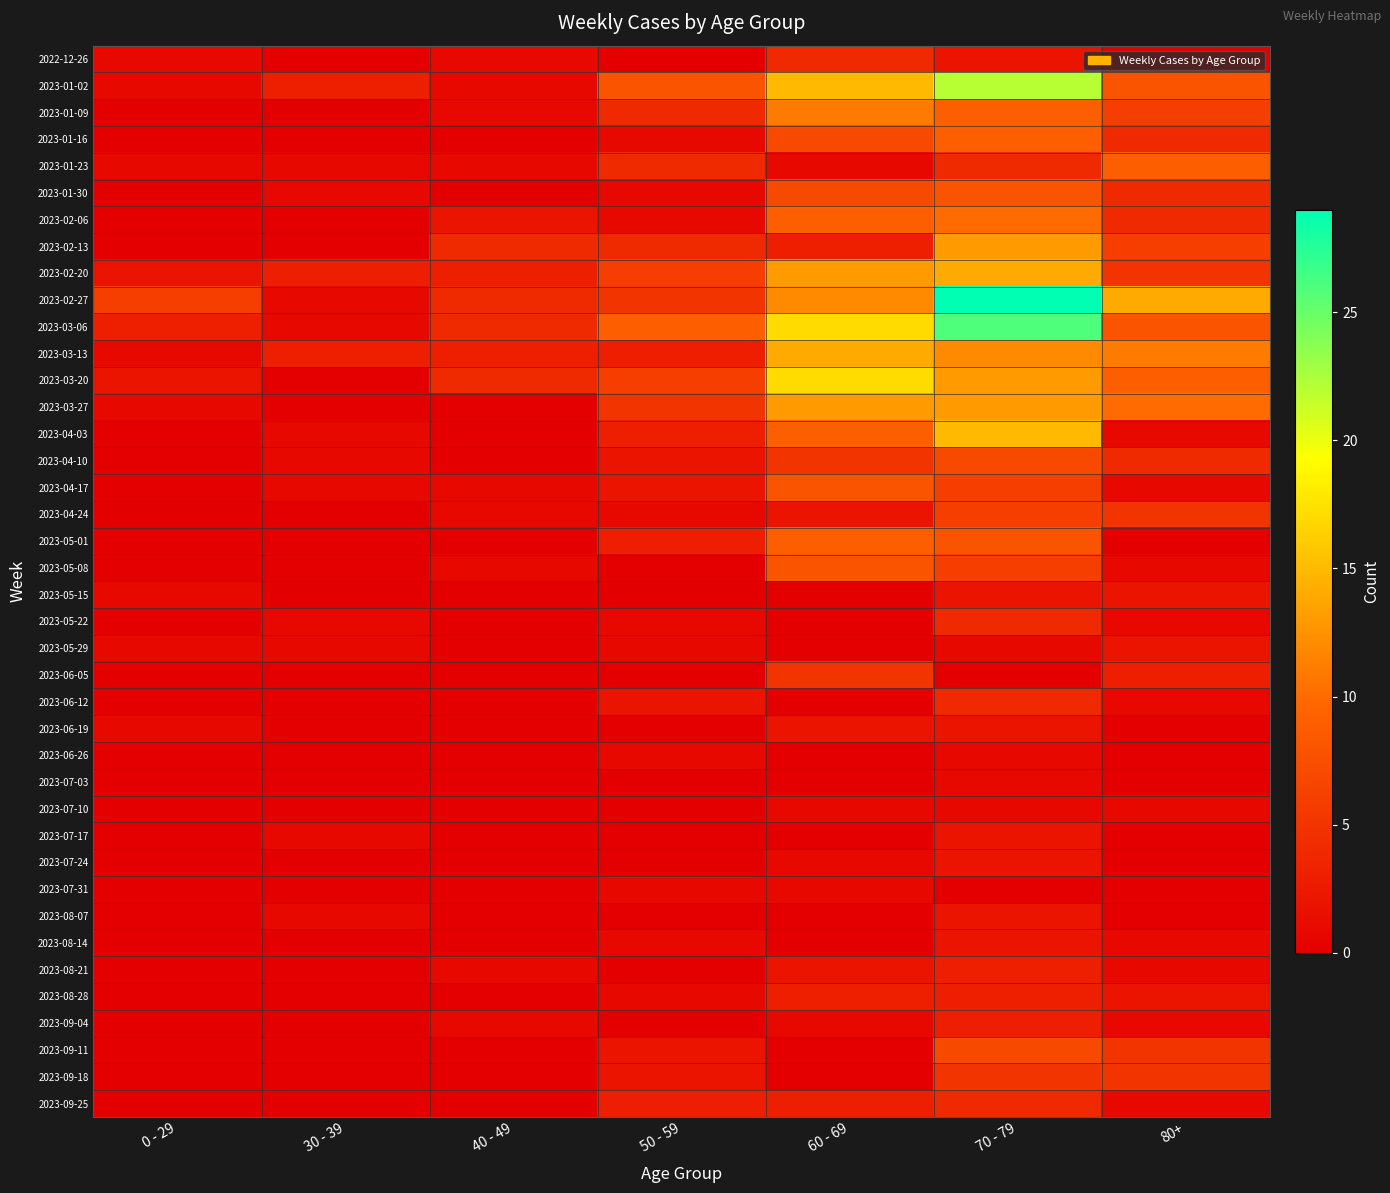

Reading left to right, transcribe all the data shown in this chart.

2022-12-26: 0 - 29=1	30 - 39=0	40 - 49=1	50 - 59=0	60 - 69=4	70 - 79=2	80+=0
2023-01-02: 0 - 29=1	30 - 39=3	40 - 49=1	50 - 59=8	60 - 69=15	70 - 79=22	80+=8
2023-01-09: 0 - 29=0	30 - 39=0	40 - 49=1	50 - 59=4	60 - 69=11	70 - 79=9	80+=6
2023-01-16: 0 - 29=0	30 - 39=0	40 - 49=0	50 - 59=1	60 - 69=7	70 - 79=9	80+=4
2023-01-23: 0 - 29=1	30 - 39=1	40 - 49=1	50 - 59=4	60 - 69=1	70 - 79=4	80+=9
2023-01-30: 0 - 29=0	30 - 39=1	40 - 49=0	50 - 59=1	60 - 69=7	70 - 79=8	80+=4
2023-02-06: 0 - 29=0	30 - 39=0	40 - 49=2	50 - 59=1	60 - 69=9	70 - 79=10	80+=4
2023-02-13: 0 - 29=0	30 - 39=0	40 - 49=4	50 - 59=4	60 - 69=3	70 - 79=13	80+=6
2023-02-20: 0 - 29=2	30 - 39=3	40 - 49=3	50 - 59=6	60 - 69=13	70 - 79=14	80+=5
2023-02-27: 0 - 29=6	30 - 39=1	40 - 49=4	50 - 59=5	60 - 69=12	70 - 79=29	80+=14
2023-03-06: 0 - 29=3	30 - 39=1	40 - 49=4	50 - 59=9	60 - 69=17	70 - 79=26	80+=8
2023-03-13: 0 - 29=1	30 - 39=3	40 - 49=3	50 - 59=3	60 - 69=14	70 - 79=12	80+=11
2023-03-20: 0 - 29=2	30 - 39=0	40 - 49=4	50 - 59=6	60 - 69=17	70 - 79=13	80+=9
2023-03-27: 0 - 29=1	30 - 39=0	40 - 49=0	50 - 59=5	60 - 69=13	70 - 79=13	80+=10
2023-04-03: 0 - 29=0	30 - 39=1	40 - 49=0	50 - 59=3	60 - 69=9	70 - 79=15	80+=1
2023-04-10: 0 - 29=0	30 - 39=1	40 - 49=0	50 - 59=2	60 - 69=5	70 - 79=7	80+=4
2023-04-17: 0 - 29=0	30 - 39=1	40 - 49=1	50 - 59=2	60 - 69=8	70 - 79=6	80+=1
2023-04-24: 0 - 29=0	30 - 39=0	40 - 49=1	50 - 59=1	60 - 69=2	70 - 79=6	80+=5
2023-05-01: 0 - 29=0	30 - 39=0	40 - 49=0	50 - 59=3	60 - 69=9	70 - 79=8	80+=0
2023-05-08: 0 - 29=0	30 - 39=0	40 - 49=1	50 - 59=0	60 - 69=8	70 - 79=6	80+=1
2023-05-15: 0 - 29=1	30 - 39=0	40 - 49=0	50 - 59=0	60 - 69=0	70 - 79=2	80+=2
2023-05-22: 0 - 29=0	30 - 39=1	40 - 49=0	50 - 59=1	60 - 69=0	70 - 79=4	80+=1
2023-05-29: 0 - 29=1	30 - 39=1	40 - 49=0	50 - 59=1	60 - 69=0	70 - 79=1	80+=2
2023-06-05: 0 - 29=0	30 - 39=0	40 - 49=0	50 - 59=0	60 - 69=5	70 - 79=0	80+=3
2023-06-12: 0 - 29=0	30 - 39=0	40 - 49=0	50 - 59=2	60 - 69=0	70 - 79=4	80+=1
2023-06-19: 0 - 29=1	30 - 39=0	40 - 49=0	50 - 59=0	60 - 69=2	70 - 79=2	80+=0
2023-06-26: 0 - 29=0	30 - 39=0	40 - 49=0	50 - 59=1	60 - 69=0	70 - 79=1	80+=0
2023-07-03: 0 - 29=0	30 - 39=0	40 - 49=0	50 - 59=0	60 - 69=0	70 - 79=1	80+=0
2023-07-10: 0 - 29=0	30 - 39=0	40 - 49=0	50 - 59=0	60 - 69=1	70 - 79=1	80+=1
2023-07-17: 0 - 29=0	30 - 39=1	40 - 49=0	50 - 59=0	60 - 69=0	70 - 79=2	80+=0
2023-07-24: 0 - 29=0	30 - 39=0	40 - 49=0	50 - 59=0	60 - 69=1	70 - 79=2	80+=0
2023-07-31: 0 - 29=0	30 - 39=0	40 - 49=0	50 - 59=1	60 - 69=1	70 - 79=0	80+=0
2023-08-07: 0 - 29=0	30 - 39=1	40 - 49=0	50 - 59=0	60 - 69=0	70 - 79=2	80+=0
2023-08-14: 0 - 29=0	30 - 39=0	40 - 49=0	50 - 59=1	60 - 69=0	70 - 79=2	80+=1
2023-08-21: 0 - 29=0	30 - 39=0	40 - 49=1	50 - 59=0	60 - 69=2	70 - 79=3	80+=1
2023-08-28: 0 - 29=0	30 - 39=0	40 - 49=0	50 - 59=1	60 - 69=3	70 - 79=3	80+=2
2023-09-04: 0 - 29=0	30 - 39=0	40 - 49=1	50 - 59=0	60 - 69=1	70 - 79=3	80+=1
2023-09-11: 0 - 29=0	30 - 39=0	40 - 49=0	50 - 59=2	60 - 69=0	70 - 79=7	80+=5
2023-09-18: 0 - 29=0	30 - 39=0	40 - 49=0	50 - 59=2	60 - 69=0	70 - 79=5	80+=5
2023-09-25: 0 - 29=0	30 - 39=0	40 - 49=0	50 - 59=3	60 - 69=3	70 - 79=4	80+=1